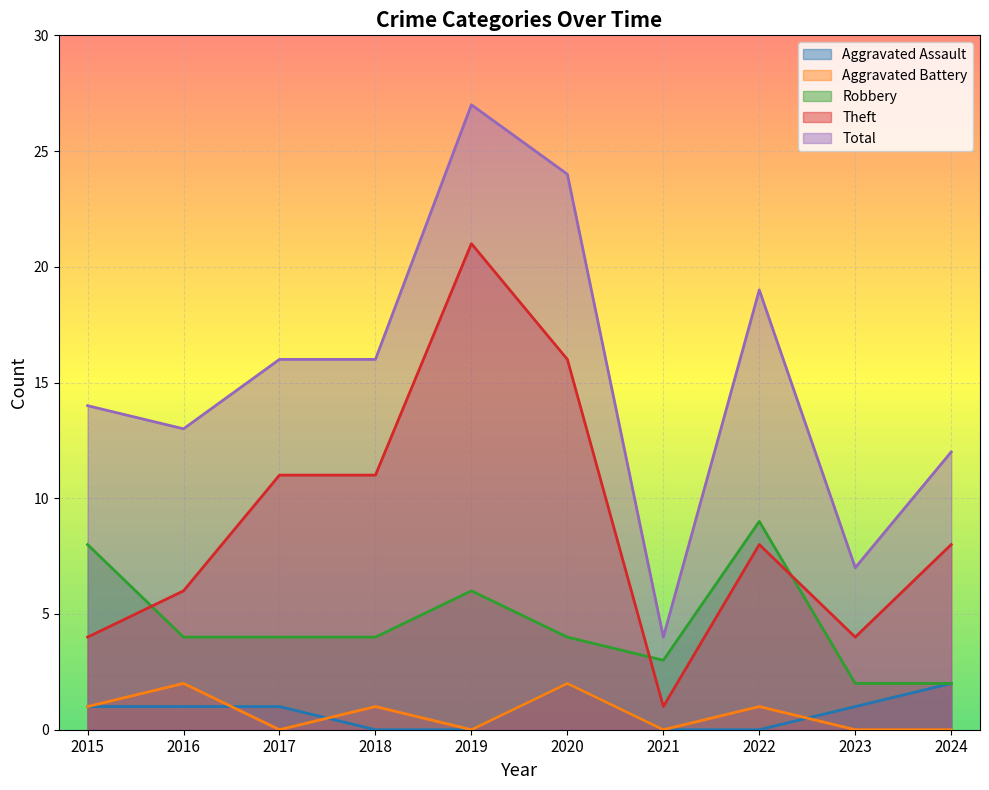

Is the value of Robbery at 2020 greater than the value of Total at 2019?

No